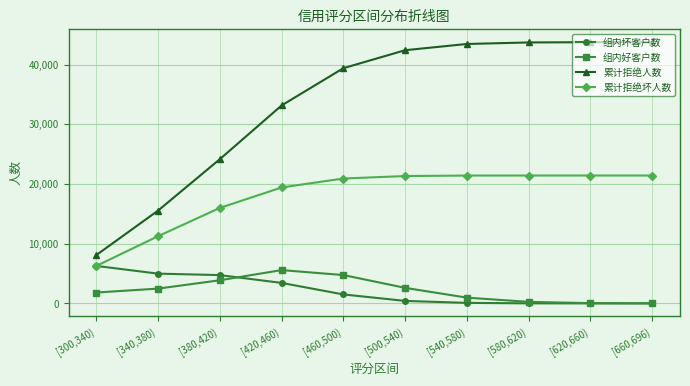

Is this an area chart (filled region under the line)?

No